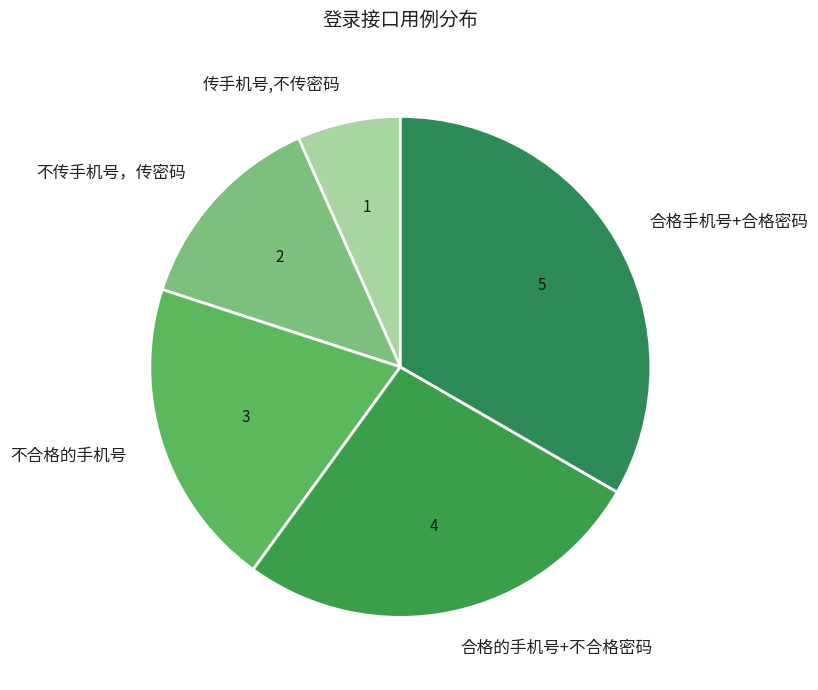

Between 合格的手机号+不合格密码 and 传手机号,不传密码, which is larger?

合格的手机号+不合格密码